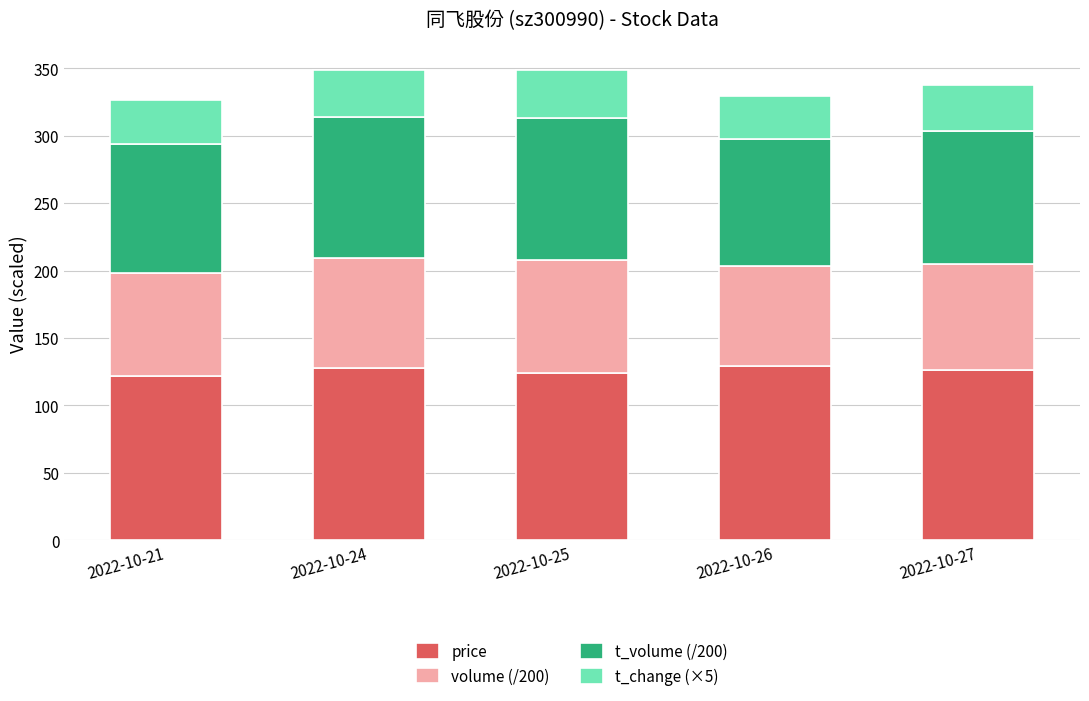

What is the minimum value for price?

122.0